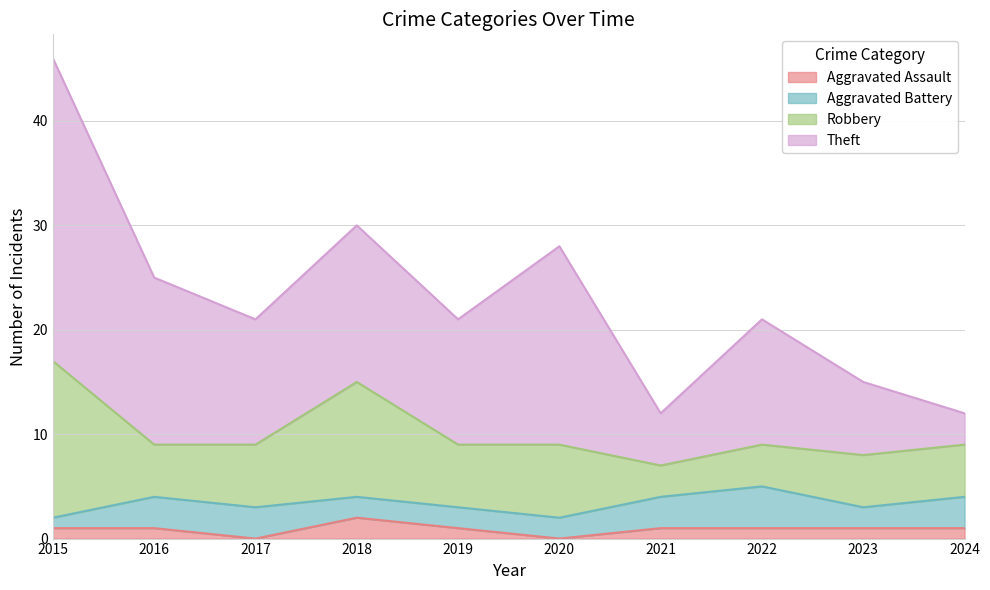

What are all the series names shown in the legend?

Aggravated Assault, Aggravated Battery, Robbery, Theft